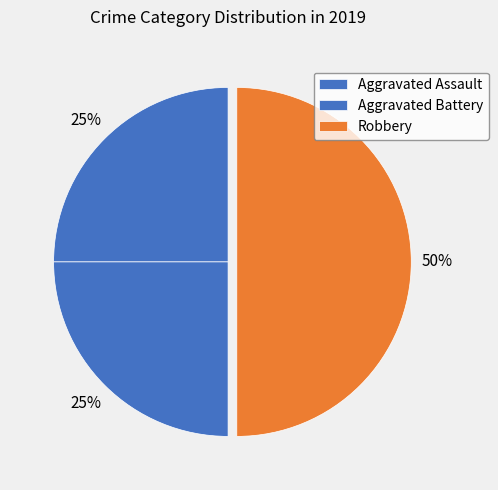

True or false: Aggravated Battery accounts for 25% of the total.

True